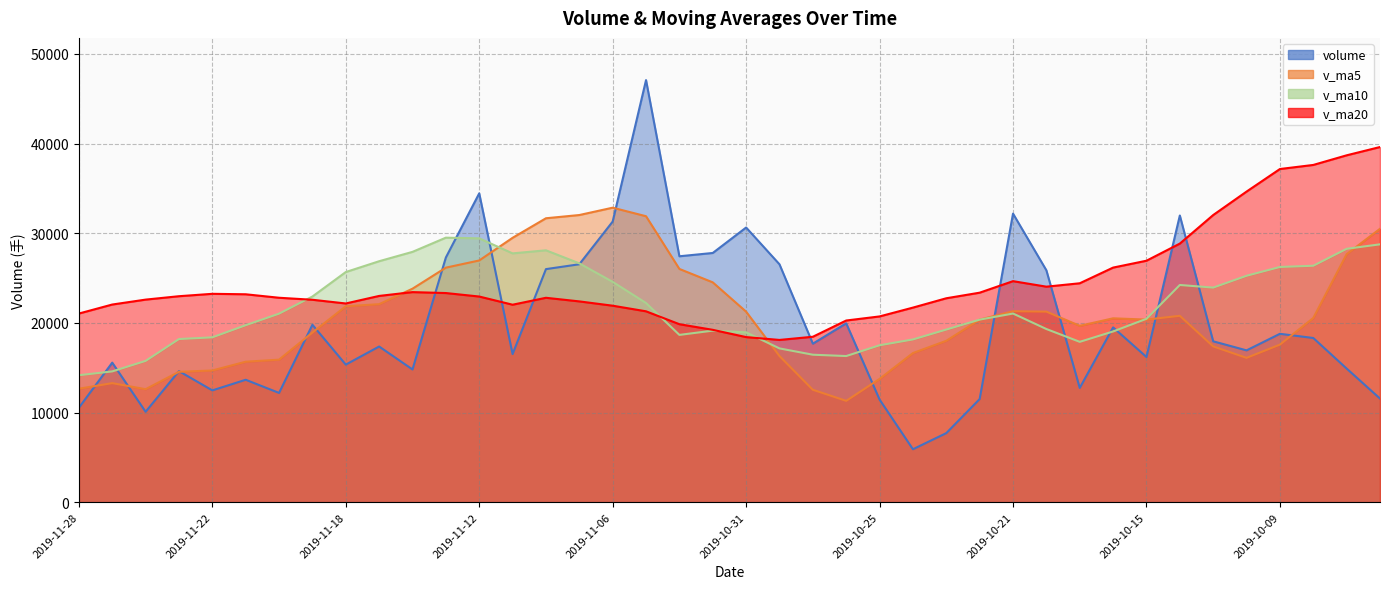

What is the difference between the v_ma5 values at 2019-10-15 and 2019-11-01?

4153.5